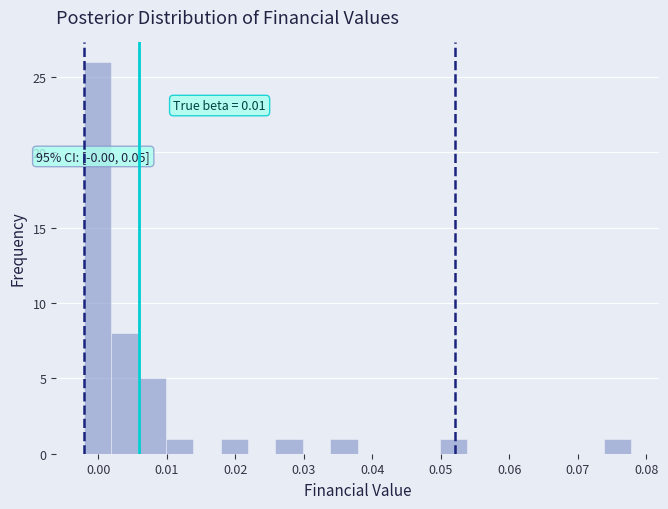

Over which range of the x-axis is the bar tallest?

-0.002 to 0.002